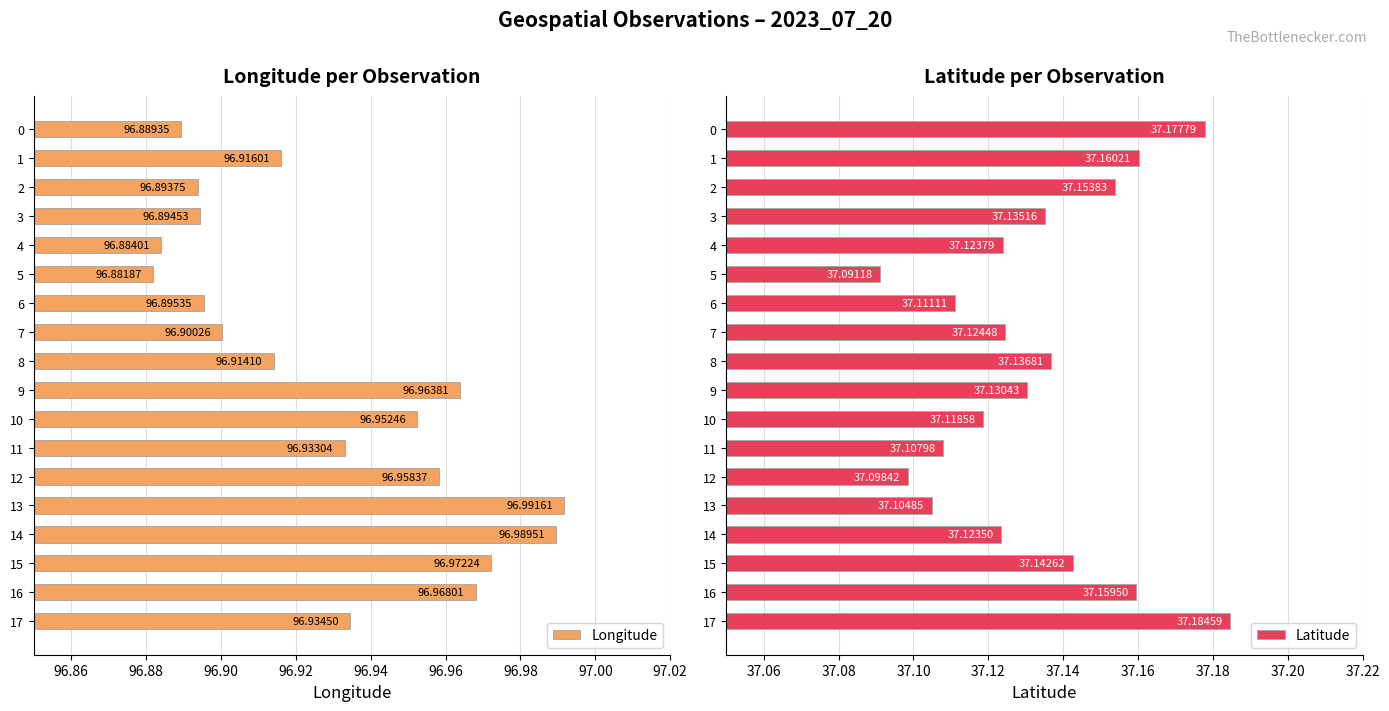

Reading left to right, what are all the values shown in this chart?

Longitude: 96.9	96.9	96.9	96.9	96.9	96.9	96.9	96.9	96.9	97.0	97.0	96.9	97.0	97.0	97.0	97.0	97.0	96.9
Latitude: 37.2	37.2	37.2	37.1	37.1	37.1	37.1	37.1	37.1	37.1	37.1	37.1	37.1	37.1	37.1	37.1	37.2	37.2